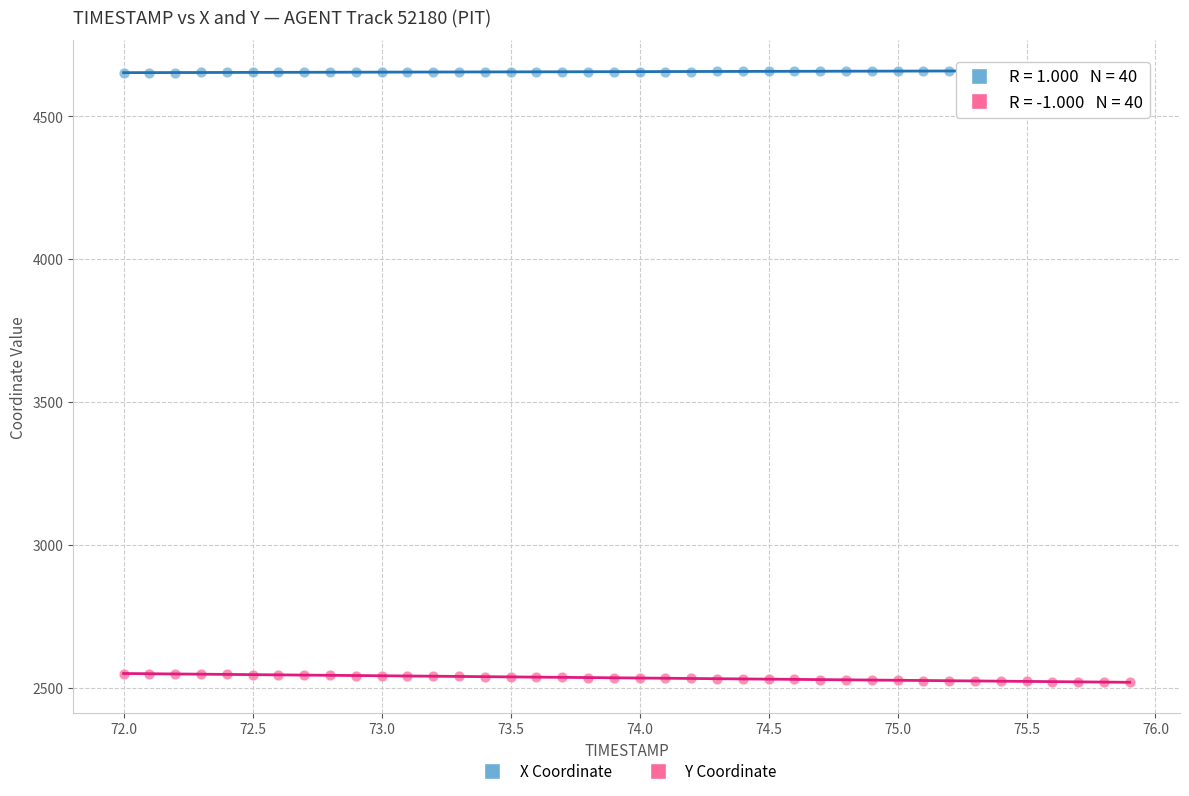

What are all the series names shown in the legend?

X Coordinate, Y Coordinate